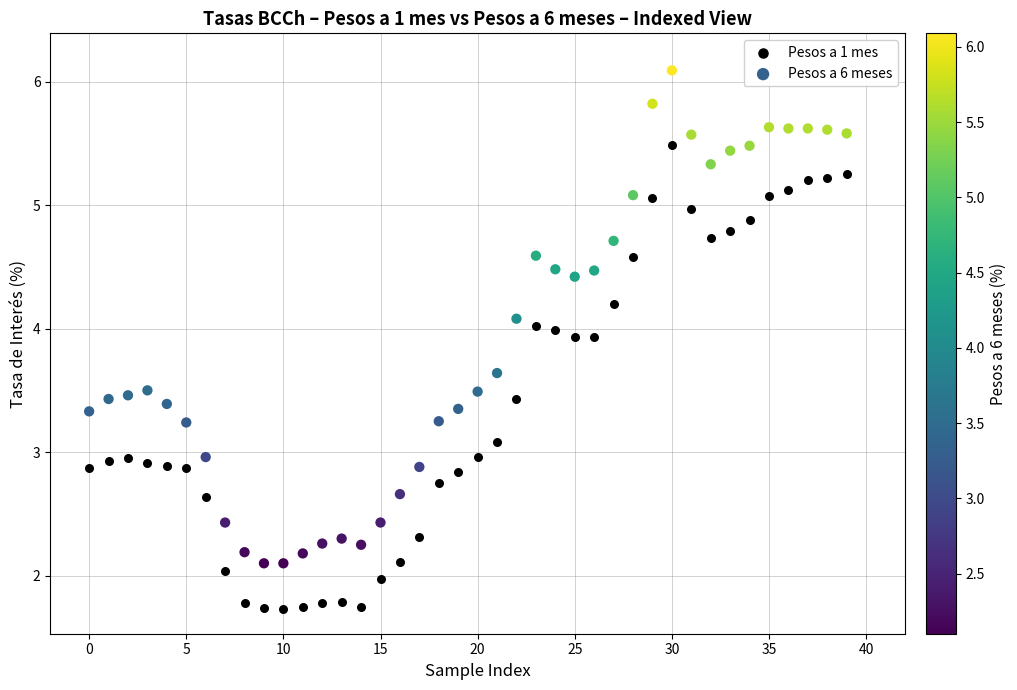

What are all the series names shown in the legend?

Pesos a 1 mes, Pesos a 6 meses